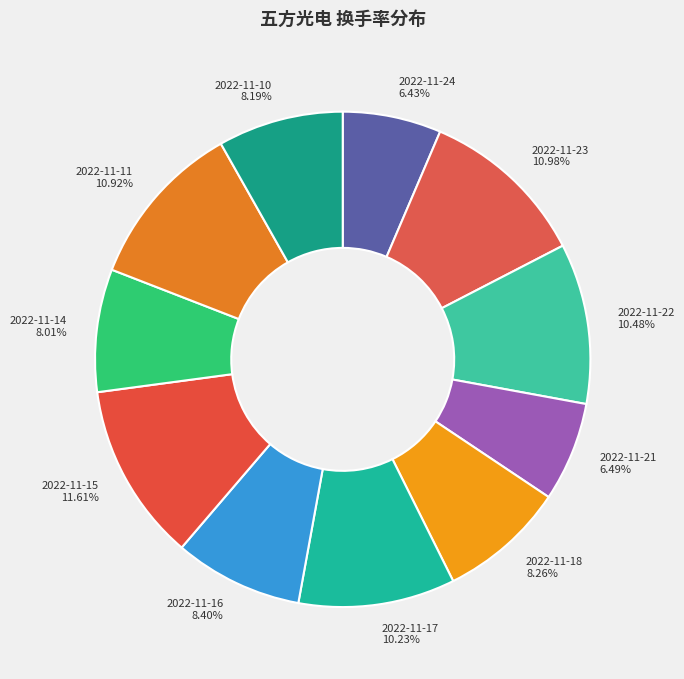

To the nearest percent, what portion does 2022-11-11 represent?

11%